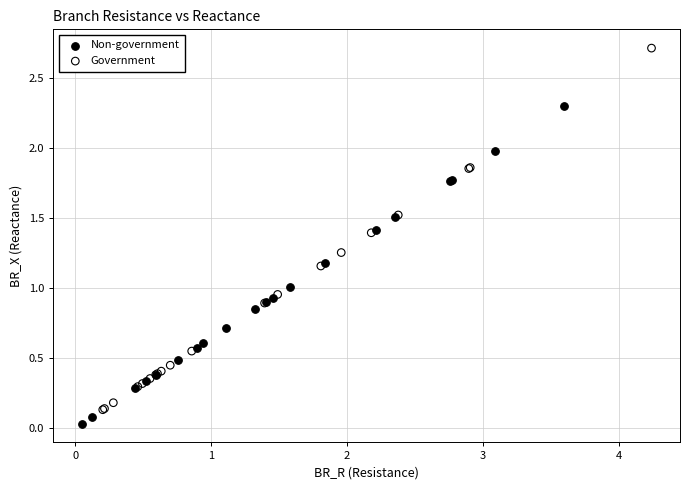

Which series has the largest Y range (max minus min)?

Government